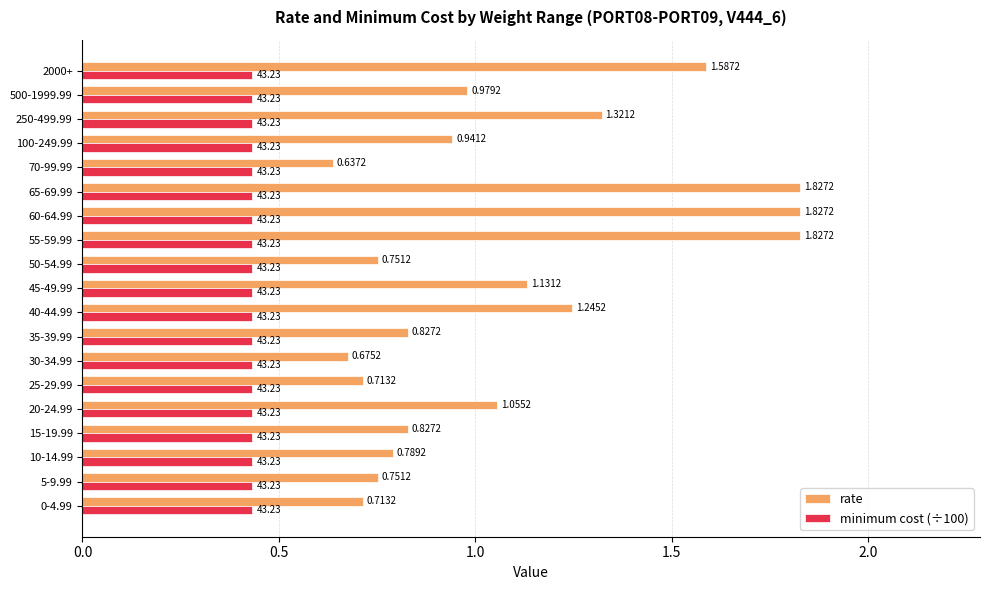

Between 0-4.99 and 100-249.99, which series saw the biggest shift?

rate